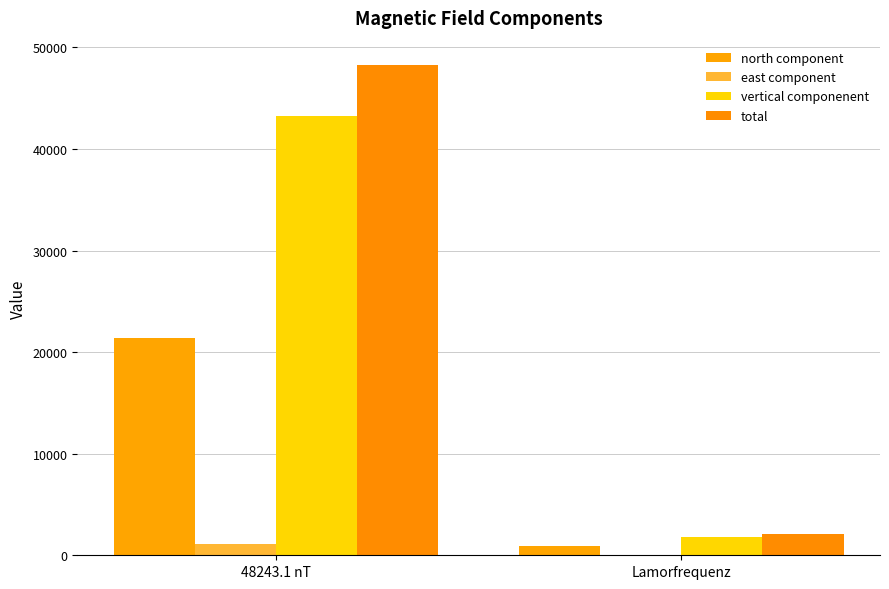

What is the approximate value of total at Lamorfrequenz?

2054.0